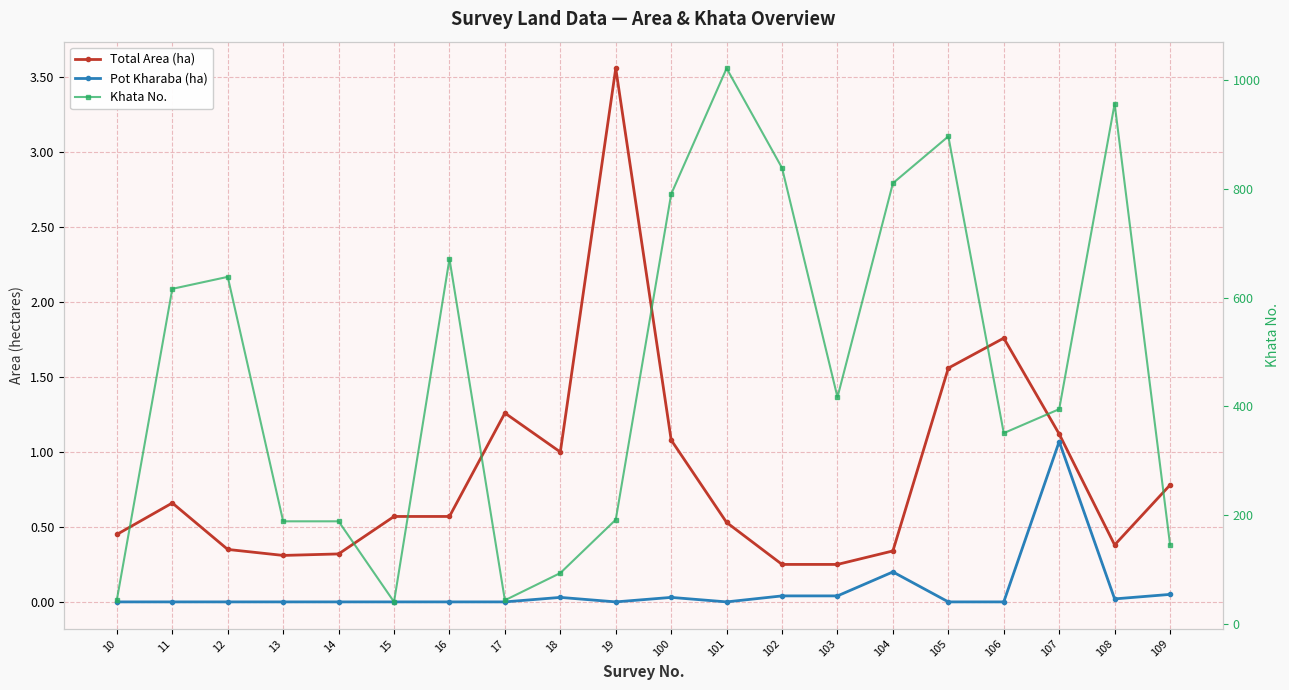

What is the value of the Total Area (ha) point at the 10th from the left?

3.6